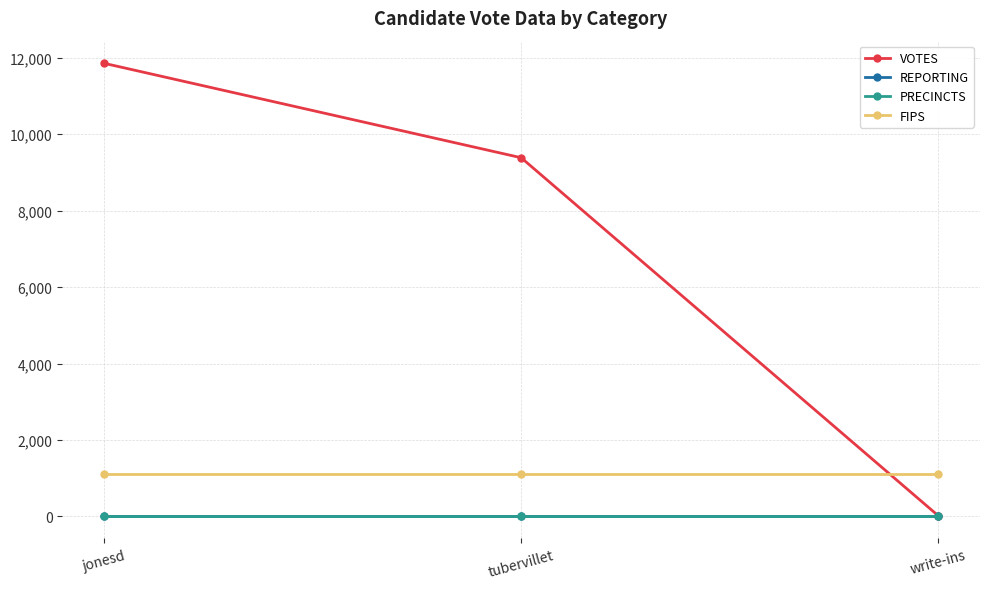

Is this an area chart (filled region under the line)?

No